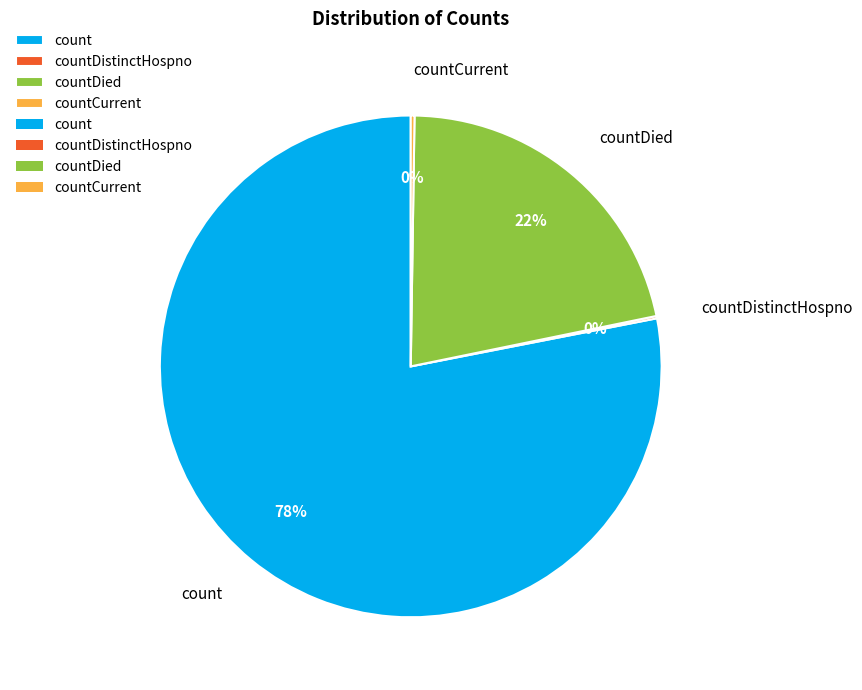

To the nearest percent, what is the average slice percentage?

25%